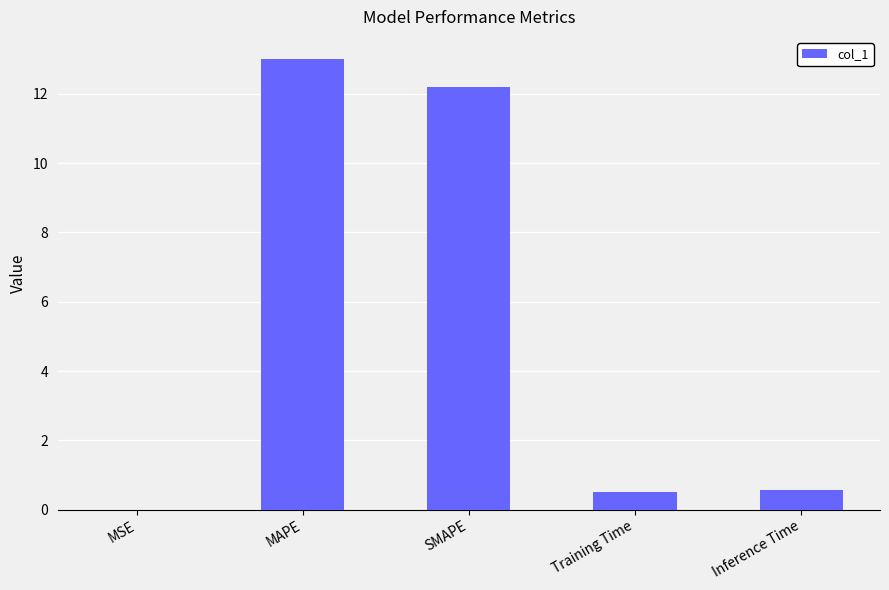

What is the greatest value displayed?

13.0